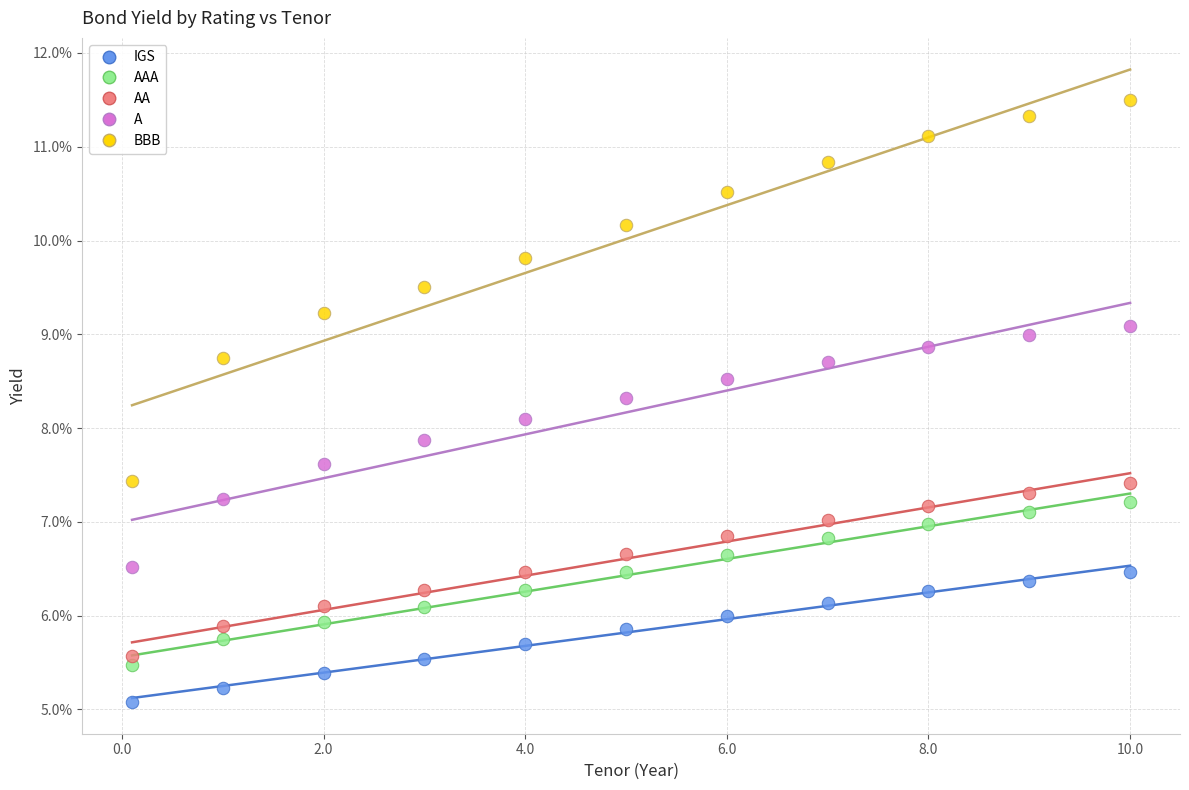

What are all the series names shown in the legend?

IGS, AAA, AA, A, BBB